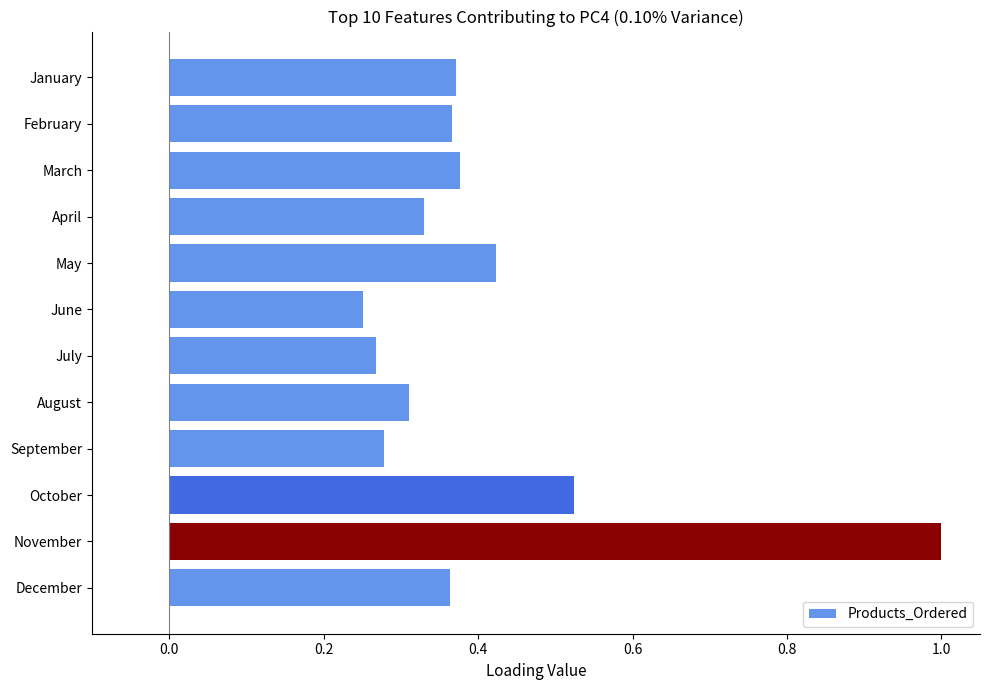

What is the difference between the maximum and minimum values?

0.7